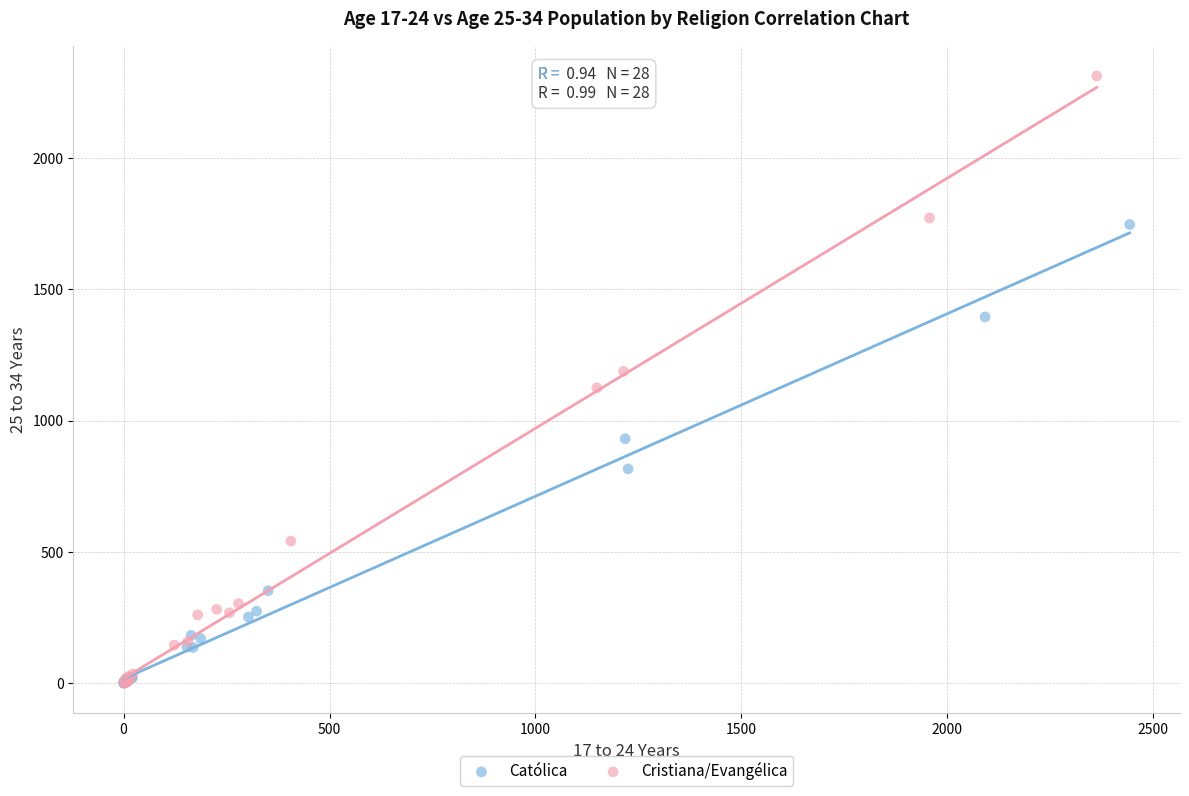

Which series has the widest spread of Y values?

Cristiana/Evangélica